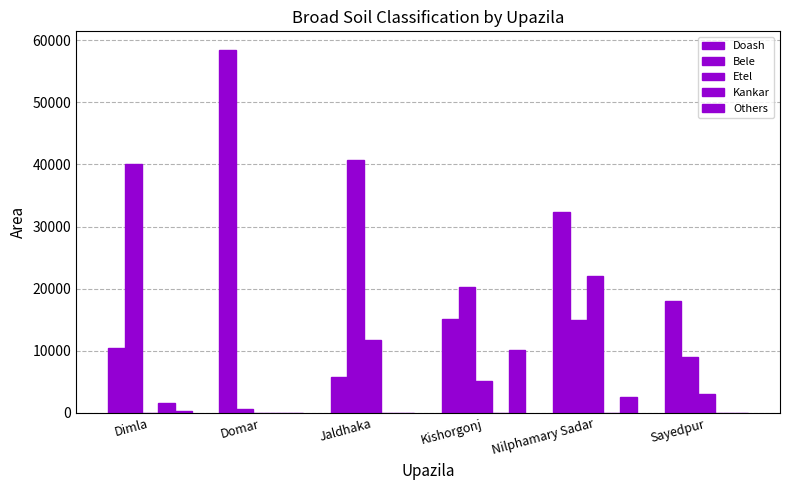

Is it true that Doash equals 9327 at Jaldhaka?

False